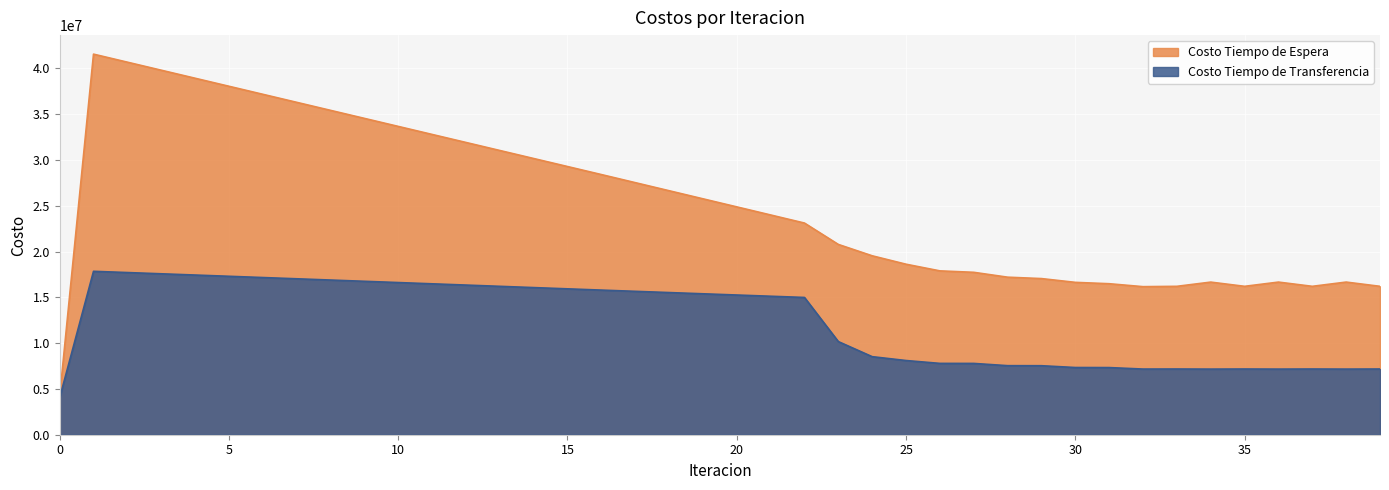

Reading left to right, extract all data points from this chart.

Costo Tiempo de Espera: 4156714.1	41567140.6	40689826.8	39812652.5	38935596.7	38058641.8	37181772.7	36304976.0	35428240.1	34551554.3	33674909.1	32798295.3	31921704.4	31045128.1	30168558.1	29291986.5	28415404.9	27532993.3	26650456.8	25767737.7	24884771.9	24001486.0	23117793.8	20783570.3	19542574.9	18623217.5	17895208.6	17738028.6	17206333.9	17053176.9	16640740.0	16491990.9	16171101.7	16207969.2	16668663.4	16207897.7	16670018.6	16208045.8	16671633.2	16208084.7
Costo Tiempo de Transferencia: 4033345.4	17847924.4	17712748.0	17577141.2	17441170.9	17304893.7	17168358.5	17031607.5	16894678.3	16757604.3	16620416.4	16483142.9	16345810.6	16208445.1	16071071.6	15933714.9	15796400.3	15661762.9	15527282.2	15393028.2	15259078.8	15125523.3	14992466.4	10173158.3	8525419.6	8103663.2	7791047.5	7787272.4	7542475.7	7536745.0	7340599.5	7333534.5	7172606.7	7178308.5	7166782.7	7178327.7	7167400.1	7178372.8	7167994.8	7178394.4